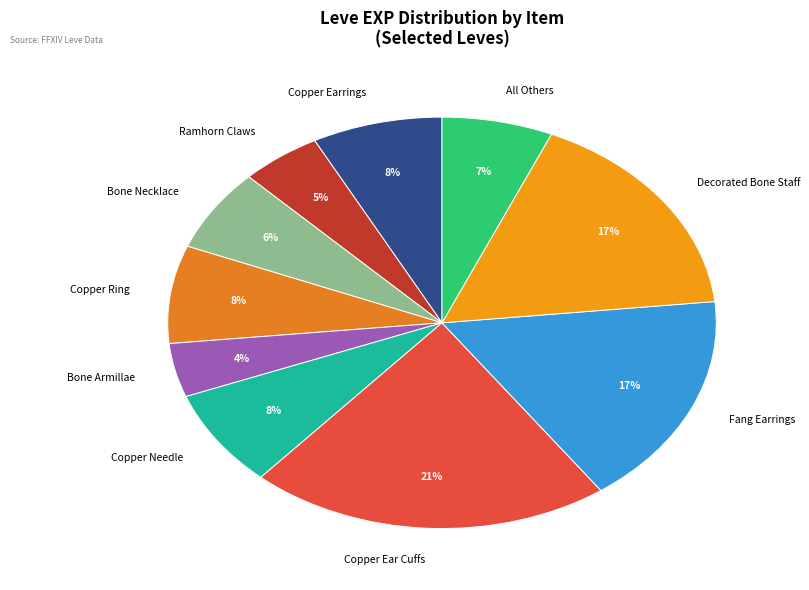

What percentage is the Decorated Bone Staff slice, to the nearest percent?

17%